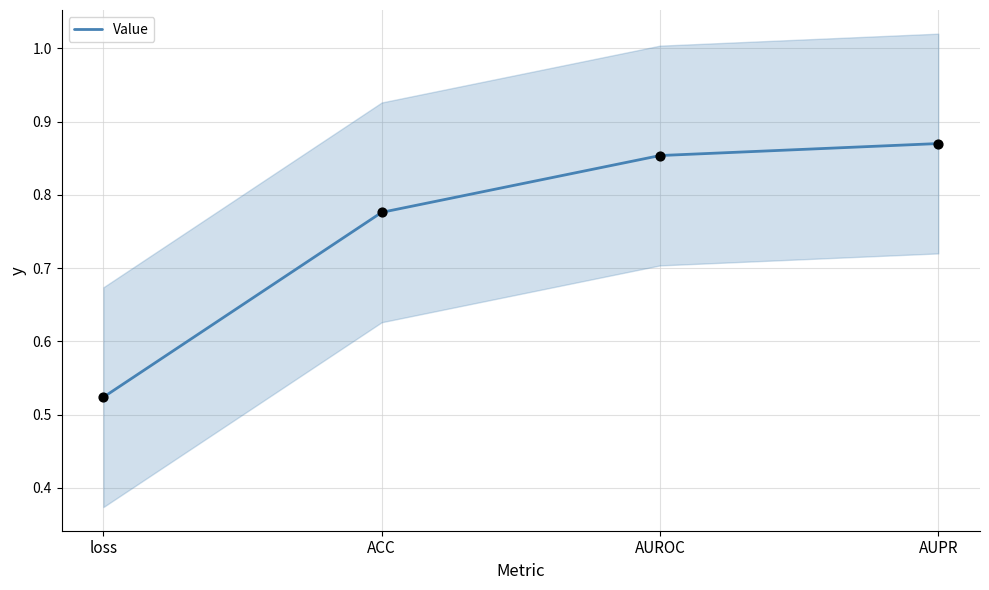

Between loss and AUROC, which is larger?

AUROC